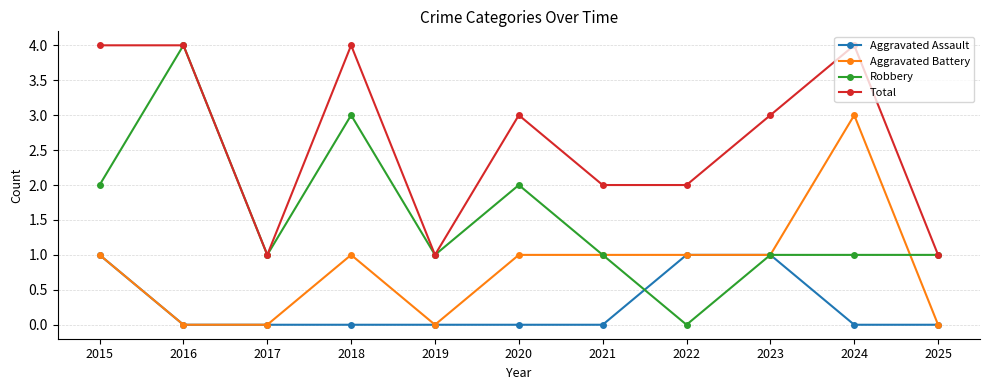

What value does the Aggravated Battery series have at 2018?

1